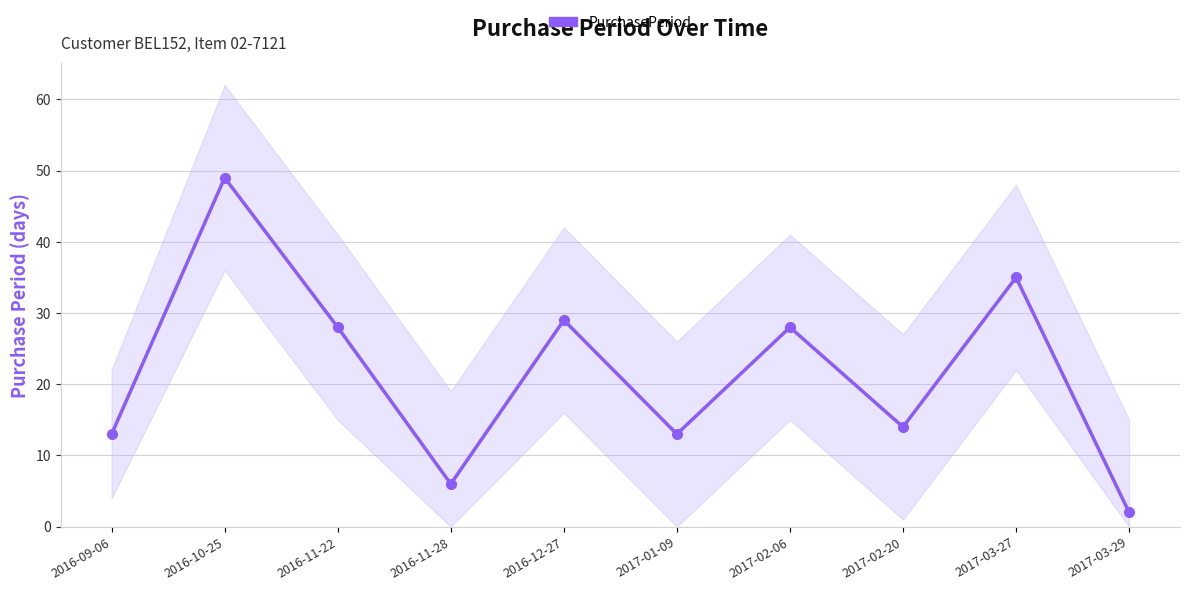

Which label corresponds to the smallest value in the chart?

2017-03-29